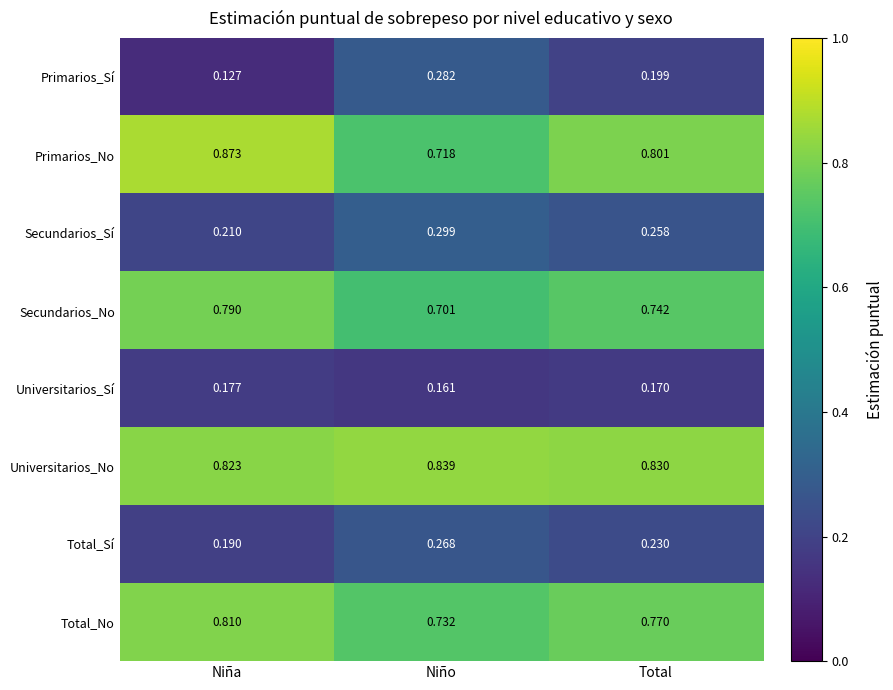

Where is Secundarios_Sí nearest to the value 0?

Niña